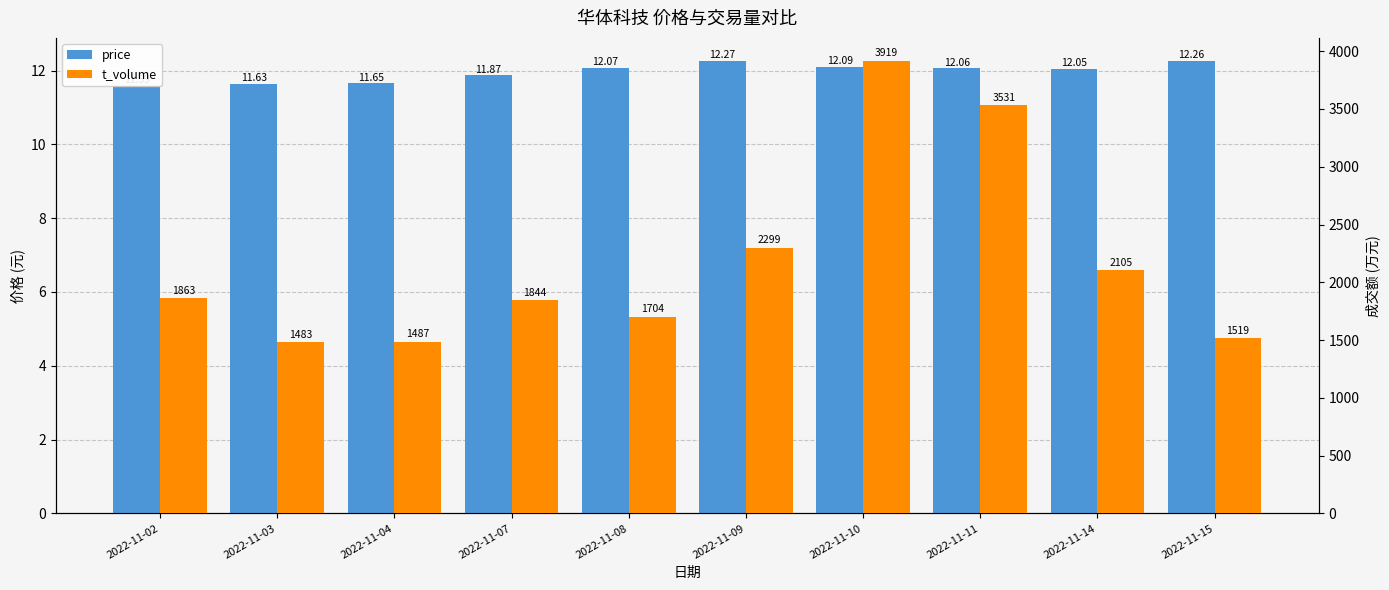

Where is t_volume nearest to the value 2701?

2022-11-09